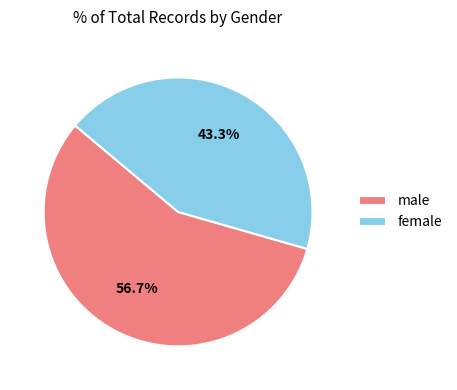

How many segments does this pie chart have?

2